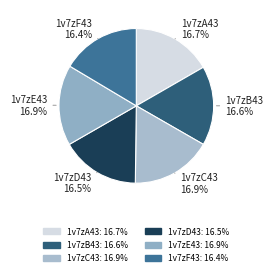

Do 1v7zA43 and 1v7zE43 together represent more than half of the pie?

No